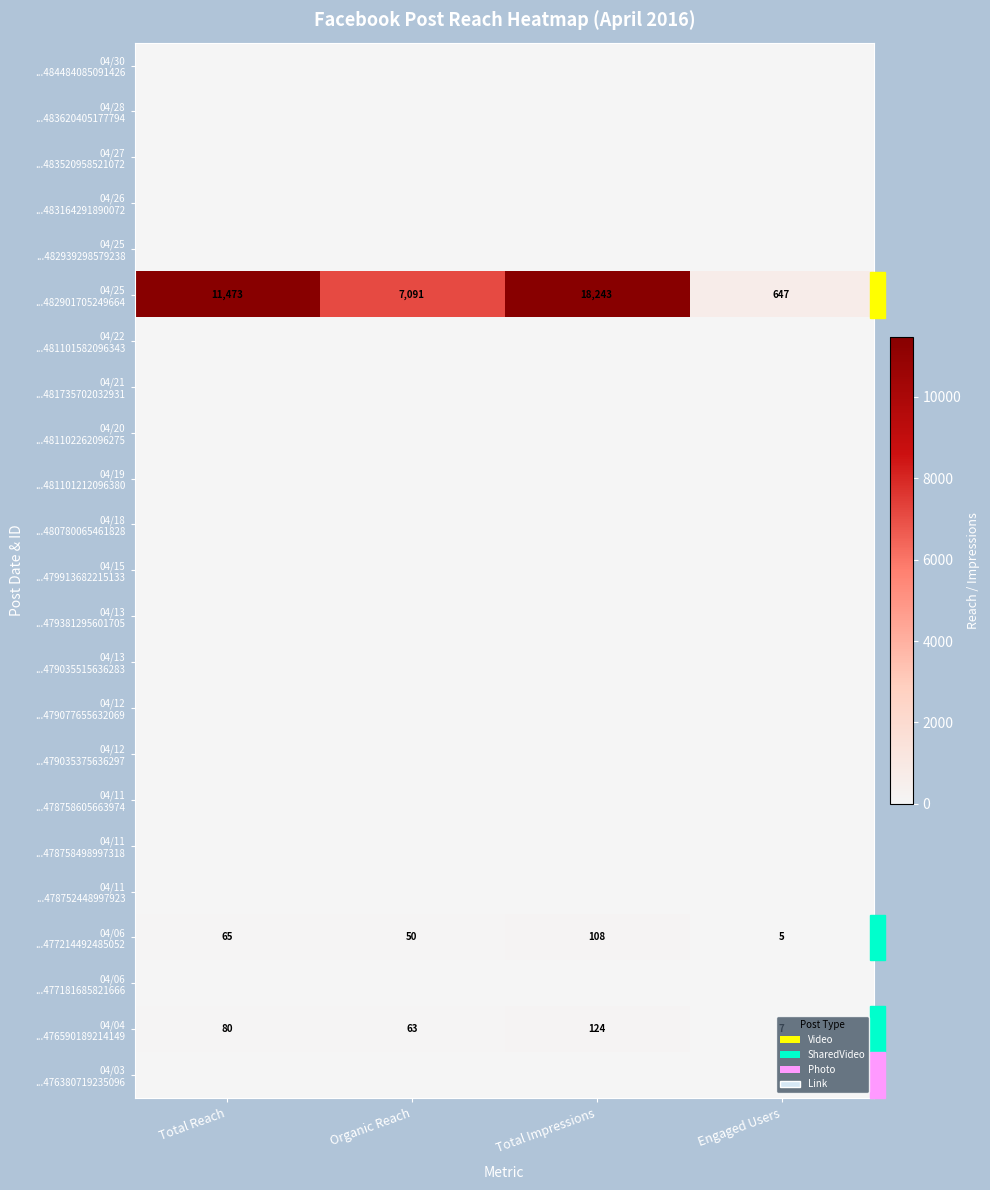

Is the value of 04/03 ...476380719235096 at Total Reach greater than the value of 04/26 ...483164291890072 at Organic Reach?

No